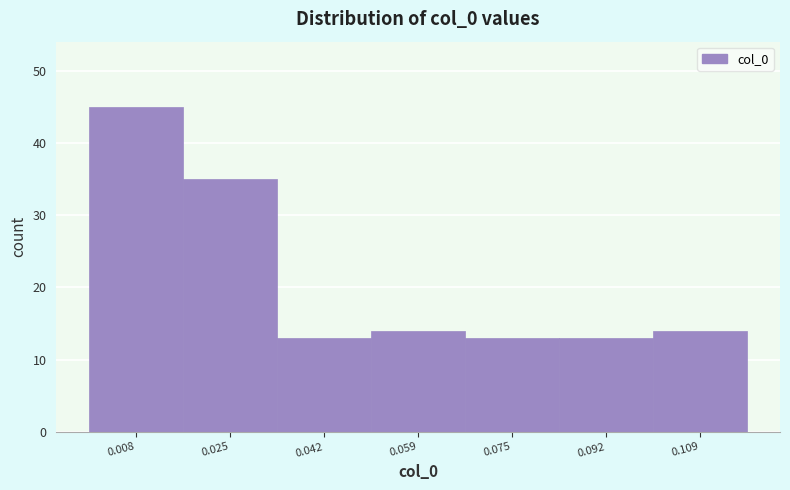

Over which range of the x-axis is the bar tallest?

0.000 to 0.016